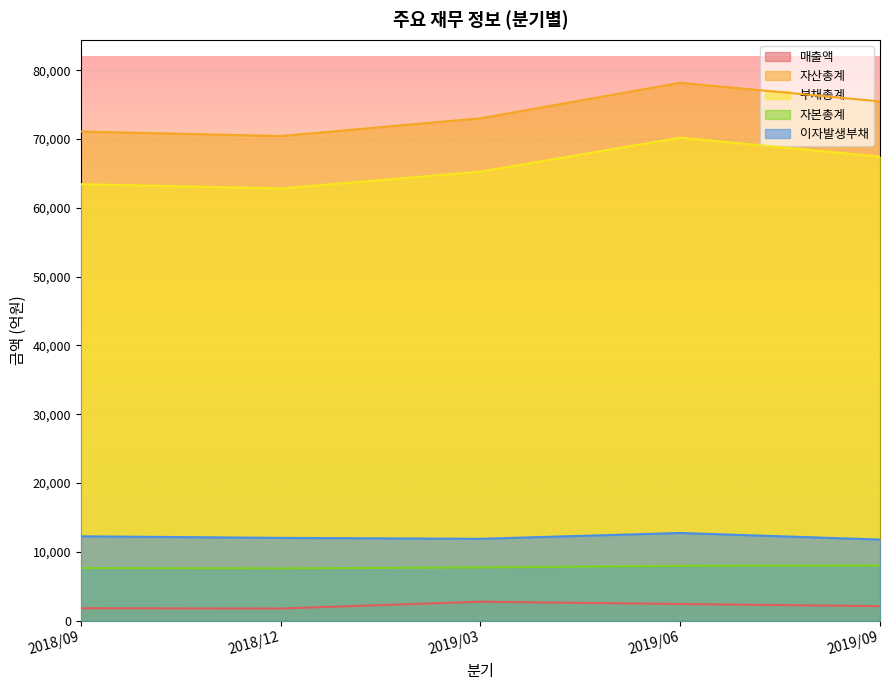

Which series changed the most between 2018/12 and 2019/03?

자산총계